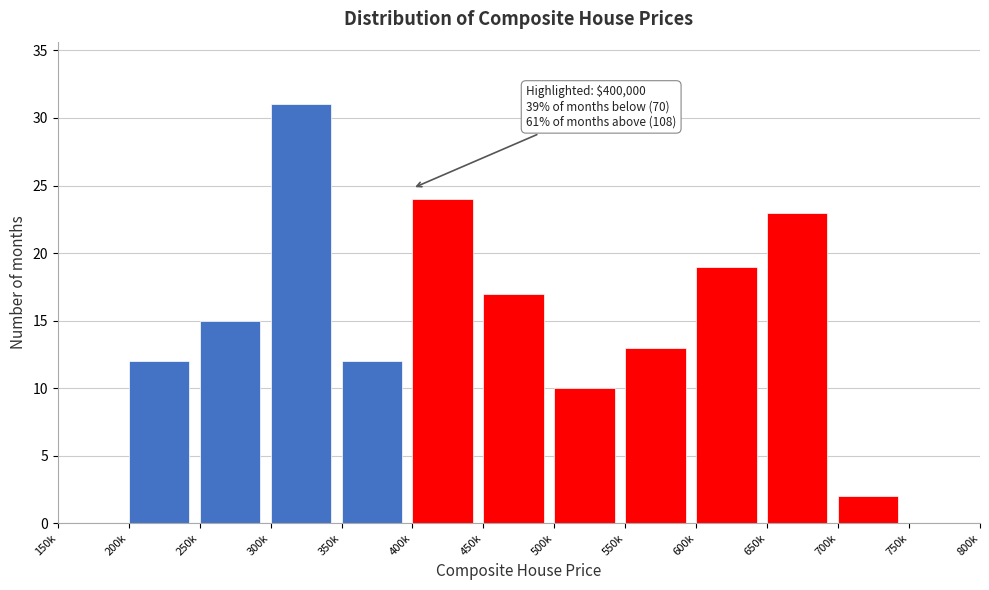

Reading left to right, extract all data points from this chart.

150k=0	200k=12	250k=15	300k=31	350k=12	400k=24	450k=17	500k=10	550k=13	600k=19	650k=23	700k=2	750k=0